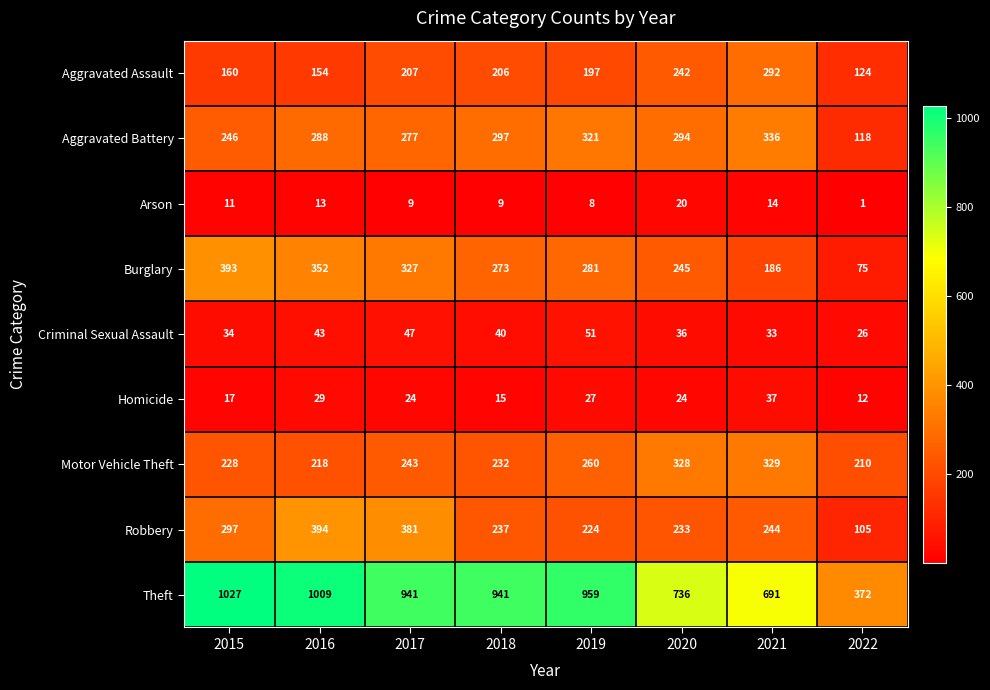

What is the difference between the maximum and minimum values in the Motor Vehicle Theft series?

119